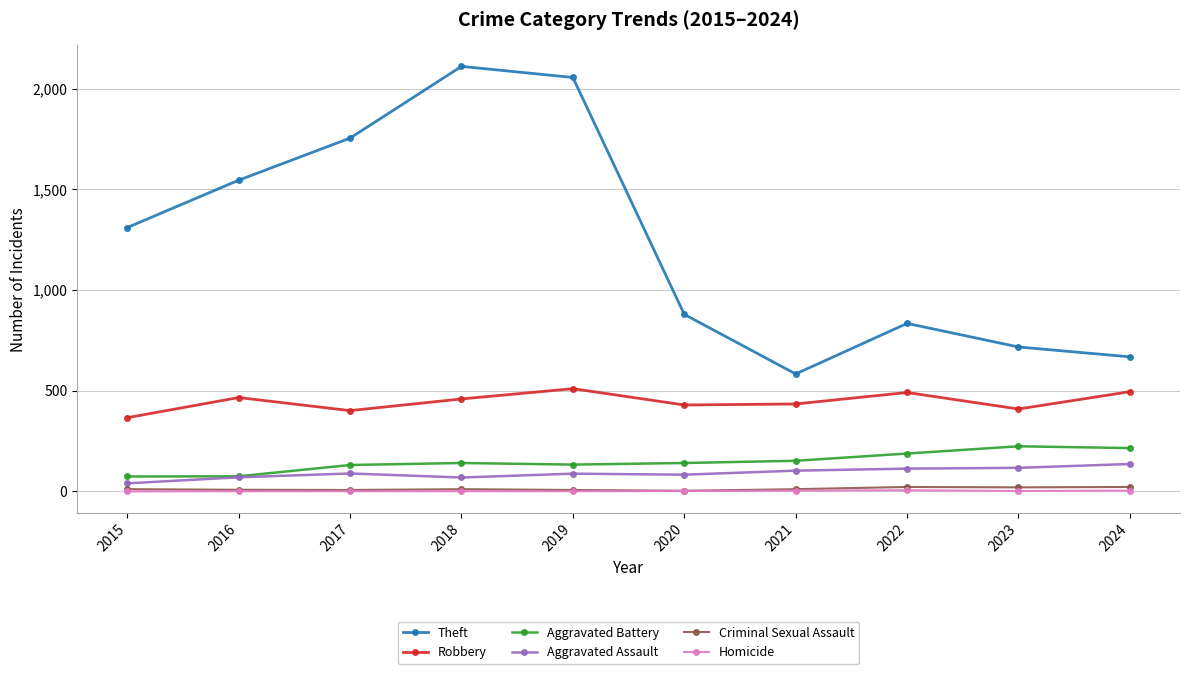

How many distinct data groups are displayed?

6